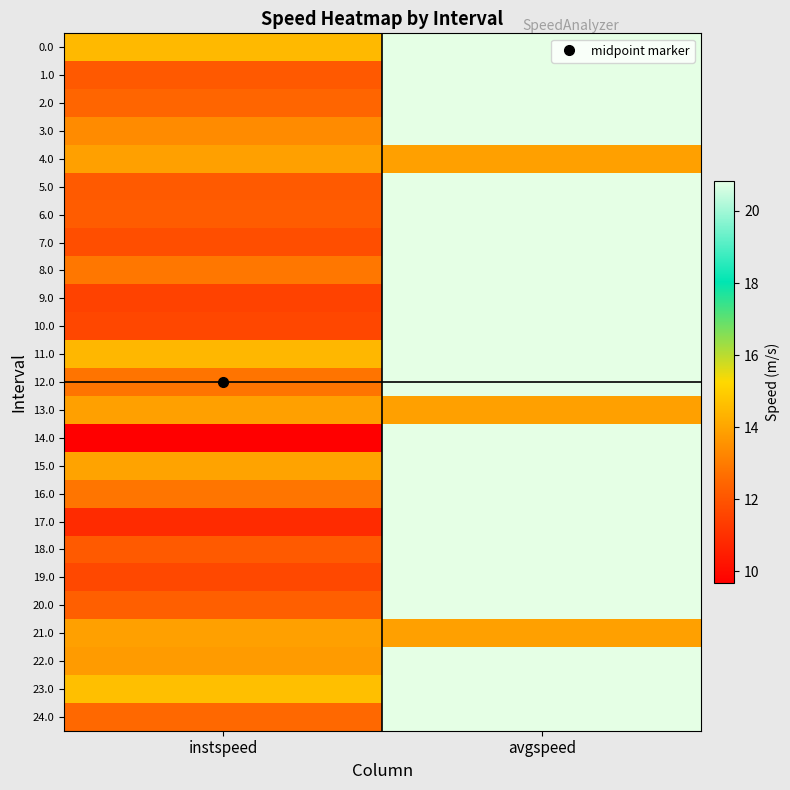

Between instspeed and avgspeed, which is larger?

avgspeed